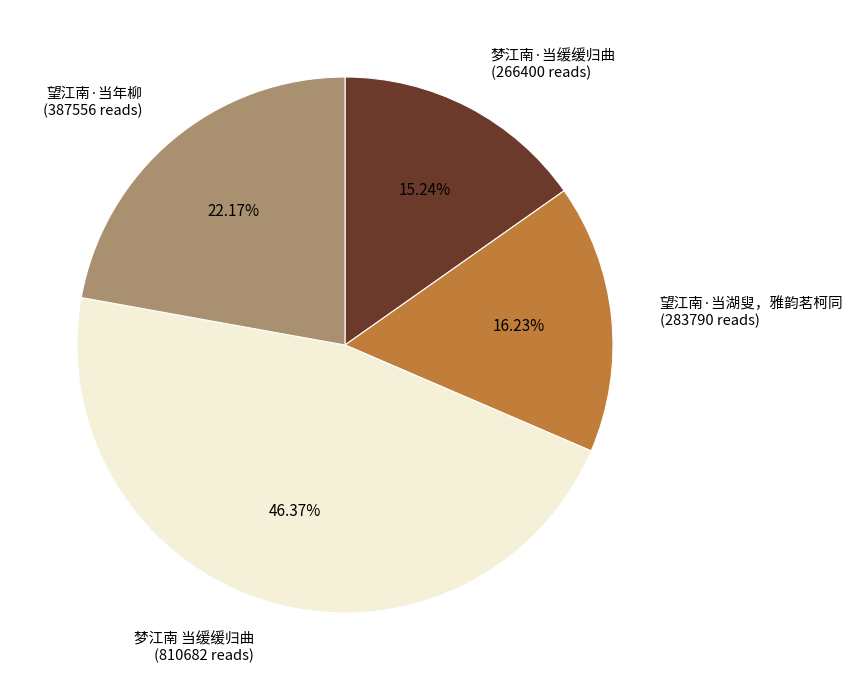

True or false: 梦江南·当缓缓归曲 accounts for 8% of the total.

False